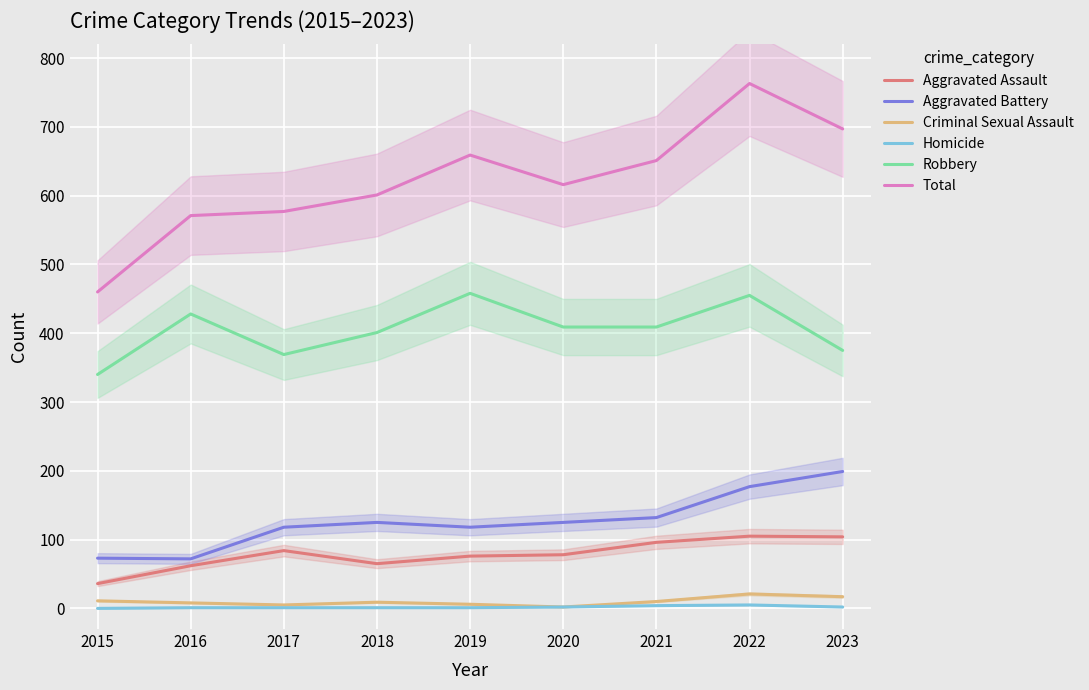

At which category does Criminal Sexual Assault reach its first local peak?

2018